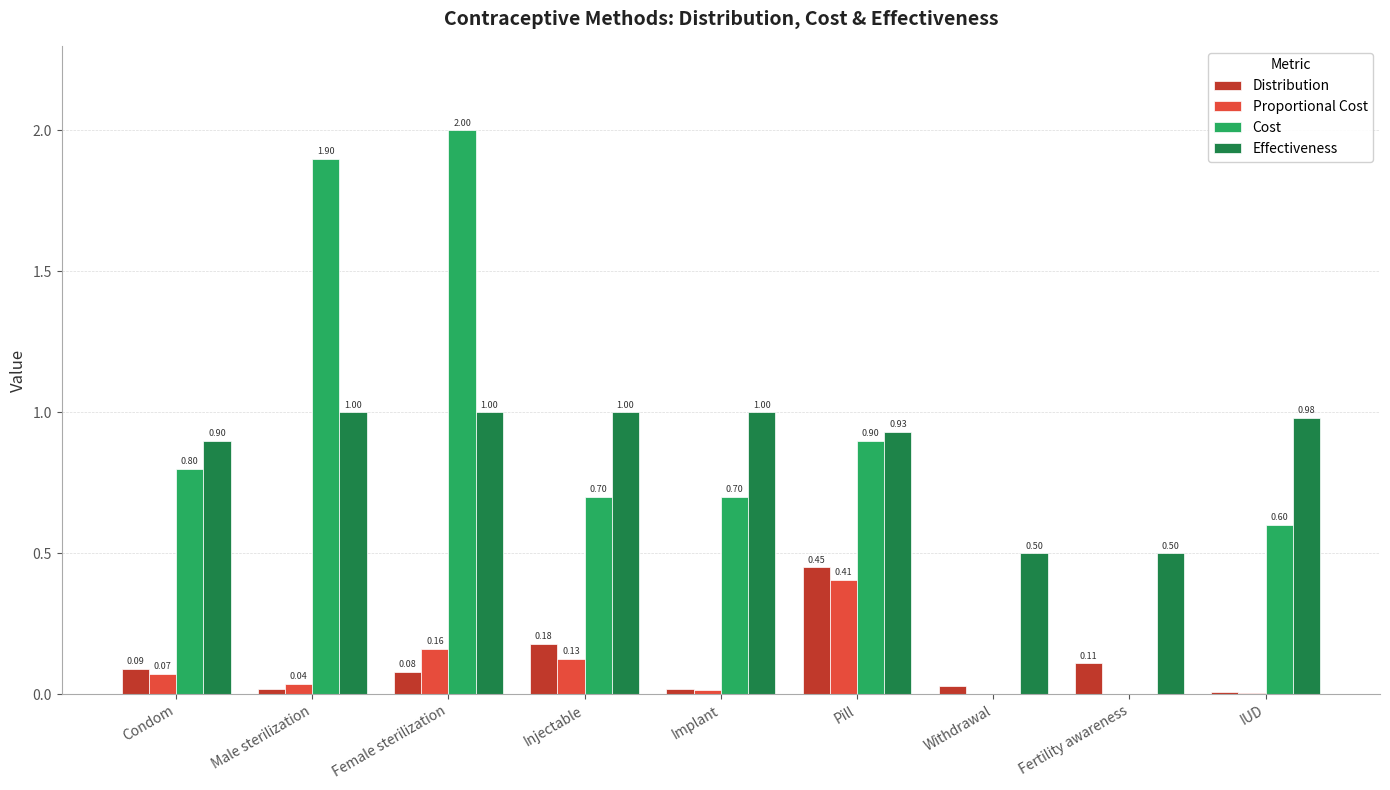

At which label does Cost reach its peak?

Female sterilization